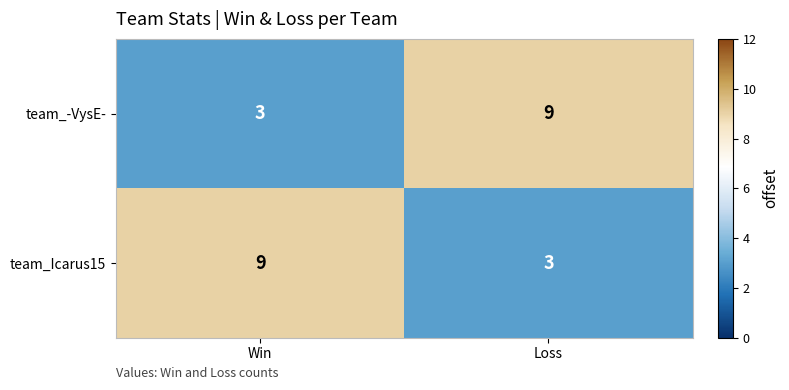

How many distinct data groups are displayed?

2